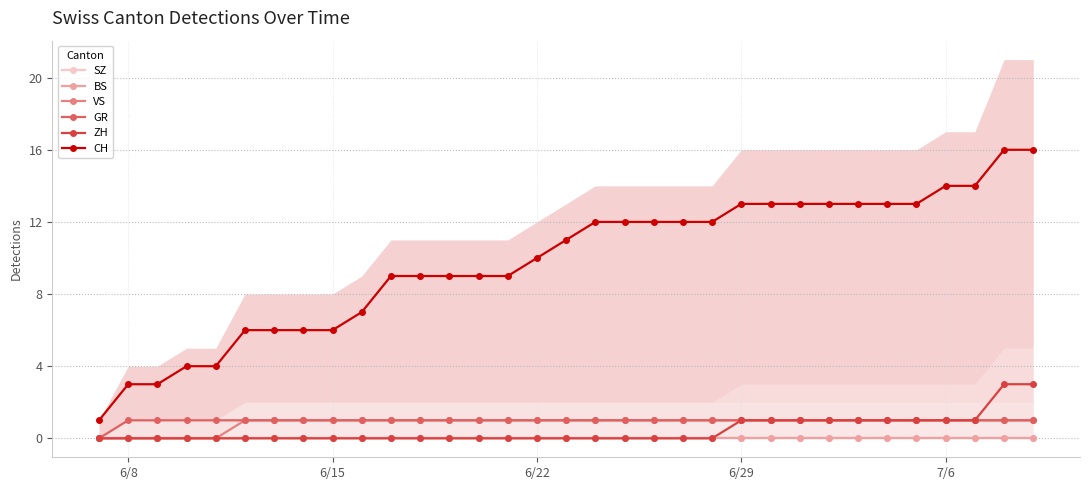

True or false: ZH and CH cross at least once.

False